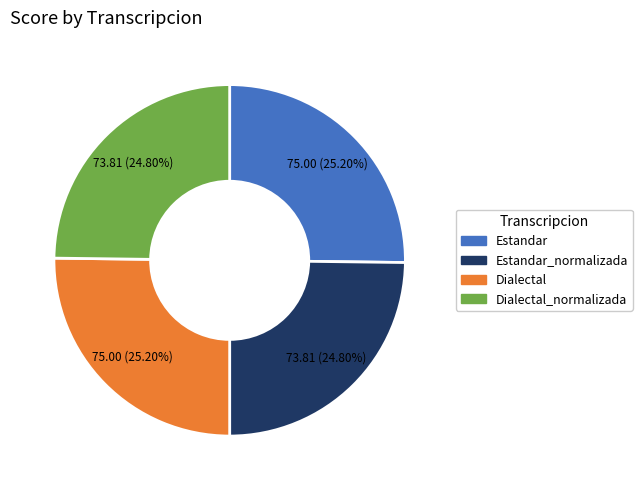

Is it true that Dialectal_normalizada is 32% of the pie?

False